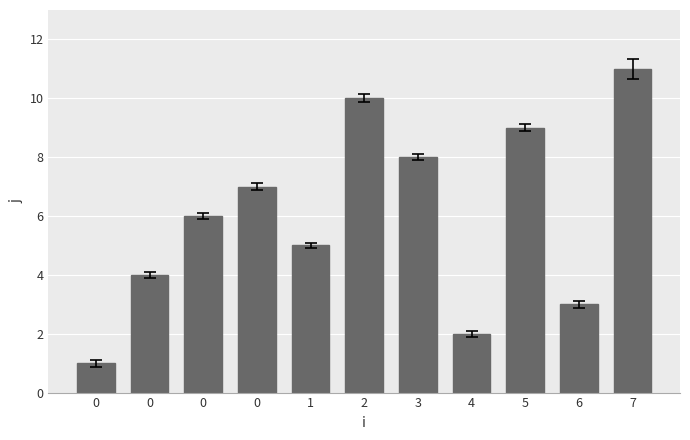

Is it true that the value at 0 is 12?

False